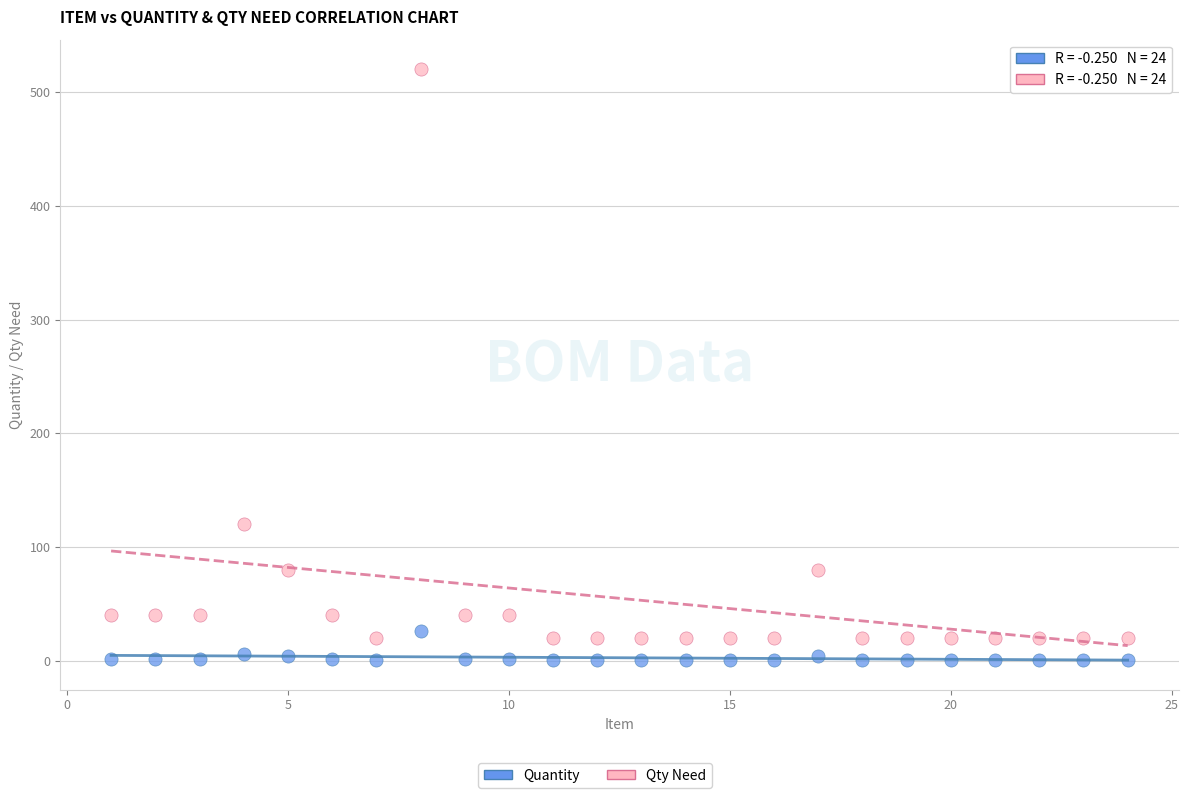

Which series reaches the maximum Y coordinate?

Qty Need